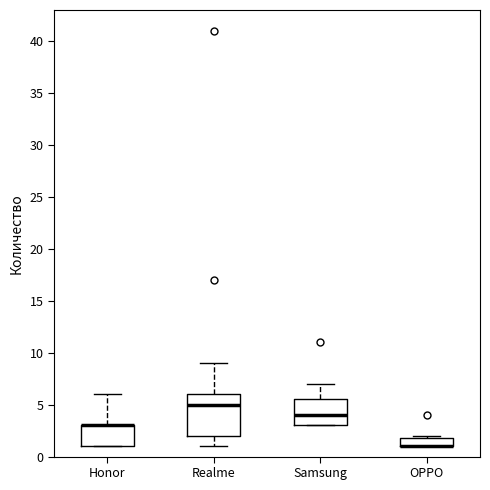

Where does the median line of the box for Realme sit on the y-axis? The values are not printed on the chart, so give them approximately, as read against the axis.

5.0